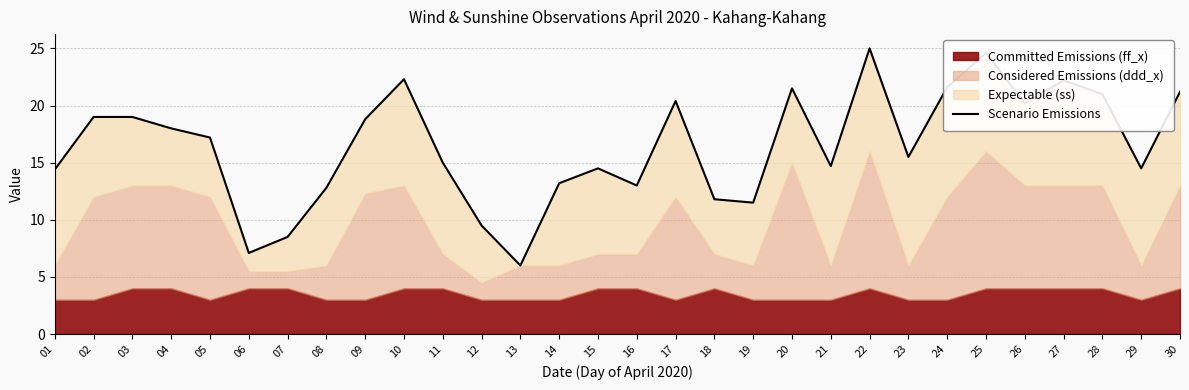

Rank the categories by value from lowest to highest.

13, 06, 07, 12, 19, 18, 08, 16, 14, 01, 15, 29, 21, 11, 23, 05, 04, 09, 02, 03, 26, 17, 28, 30, 20, 24, 27, 10, 25, 22